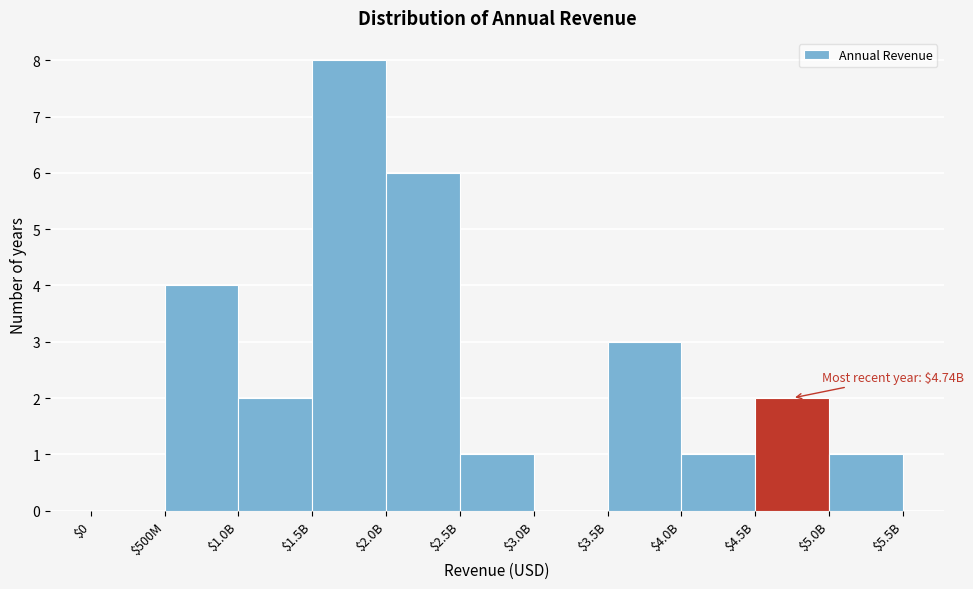

At which category does the chart reach its peak across all series?

$1.5B